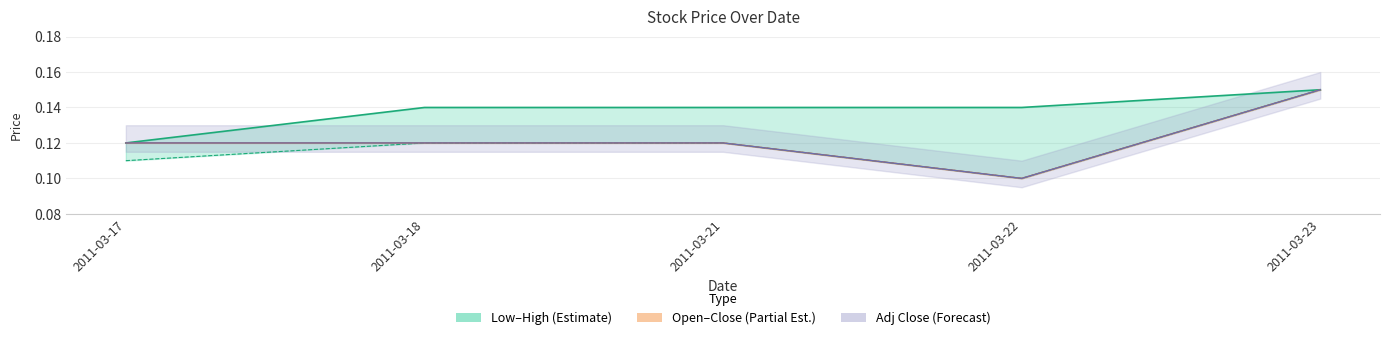

Which series has the largest total across all categories?

High